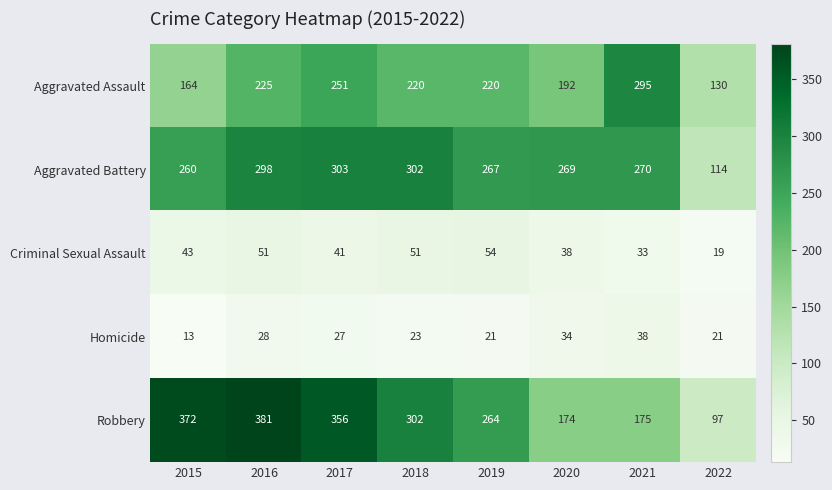

Which category has the lowest value in the Aggravated Assault series?

2022